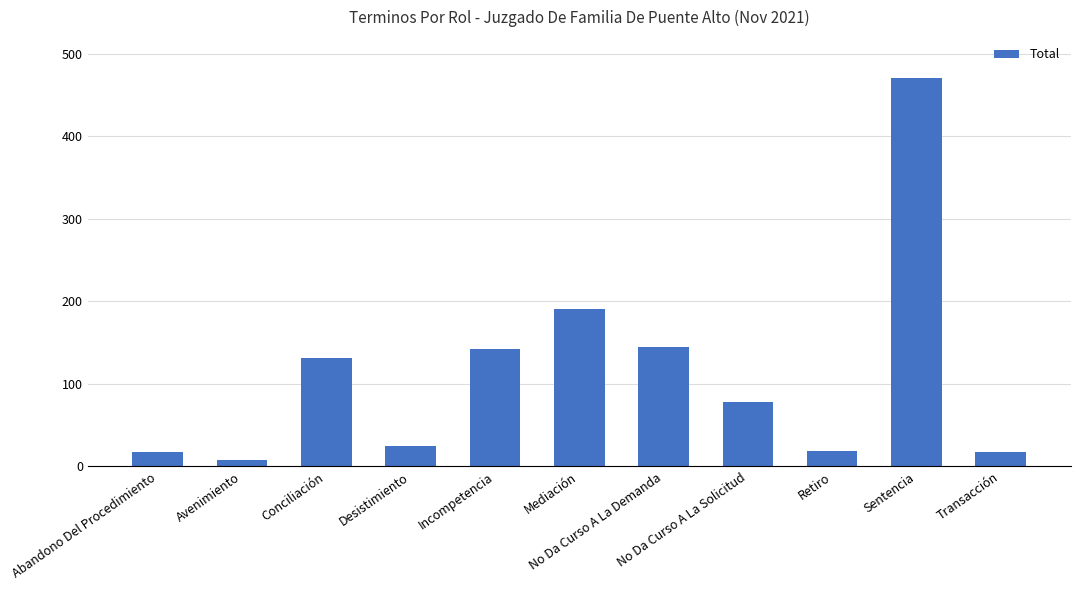

What is the maximum value shown in the chart?

470